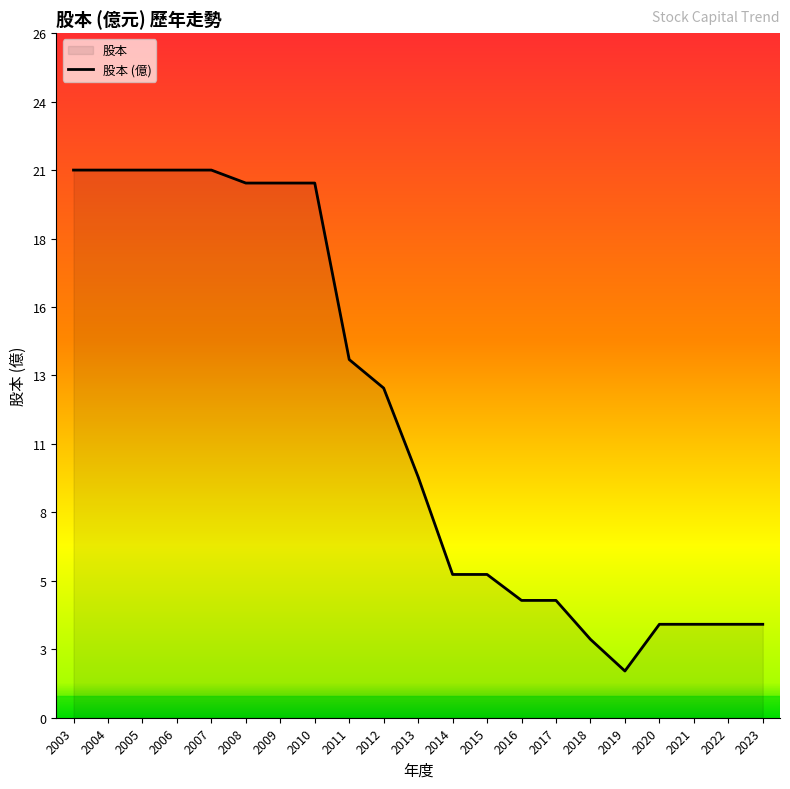

Which category has the highest value across all series?

2003